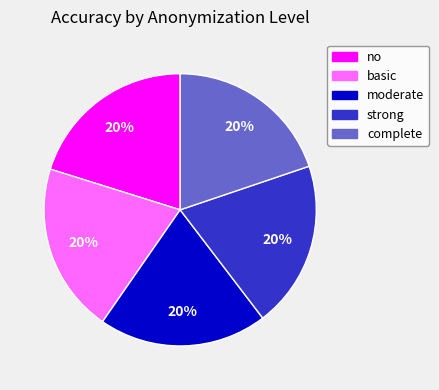

Count the number of slices in the pie.

5